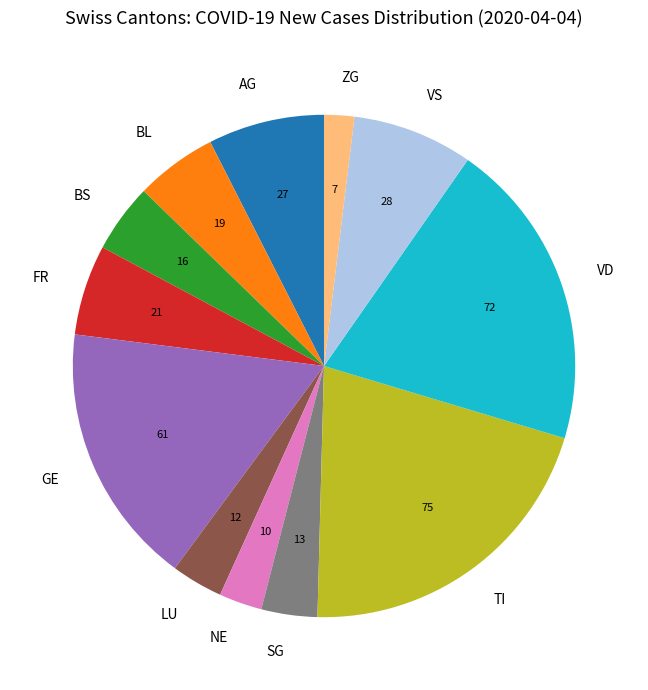

How many slices are in this pie chart?

12